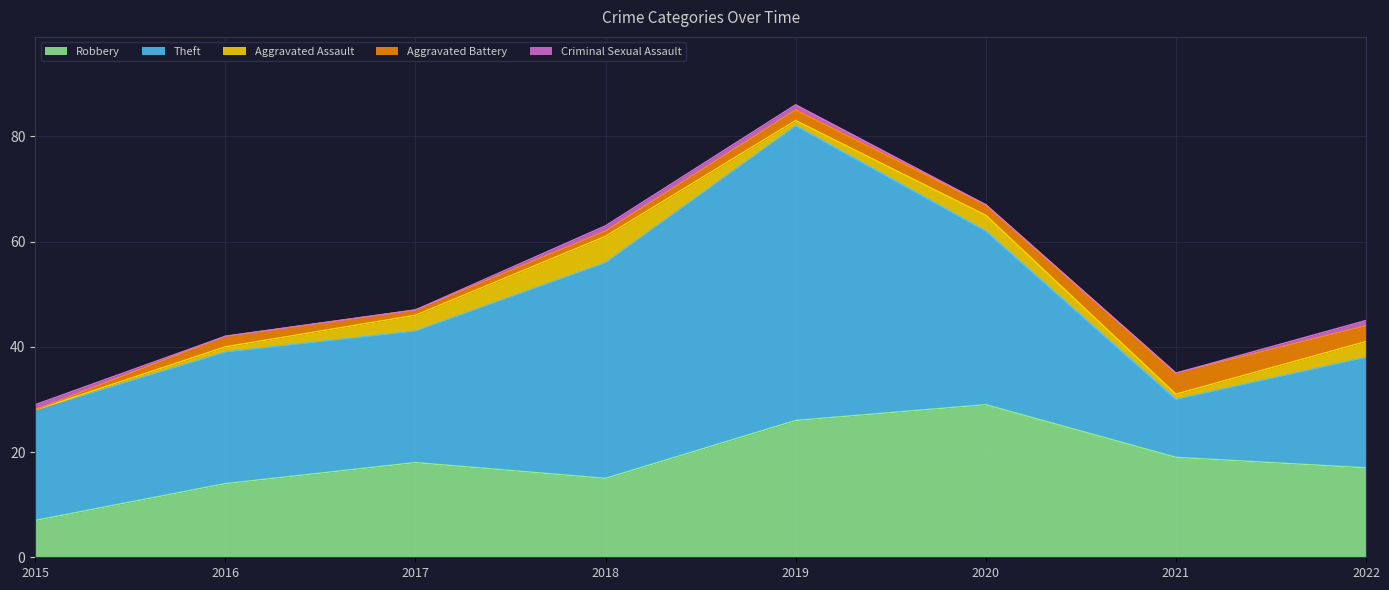

Is the value of Robbery at 2018 greater than the value of Aggravated Assault at 2017?

Yes